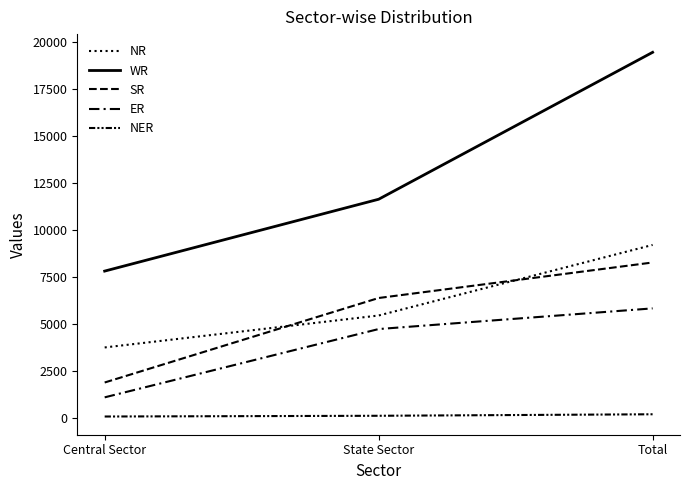

Does the chart have visible grid lines?

No